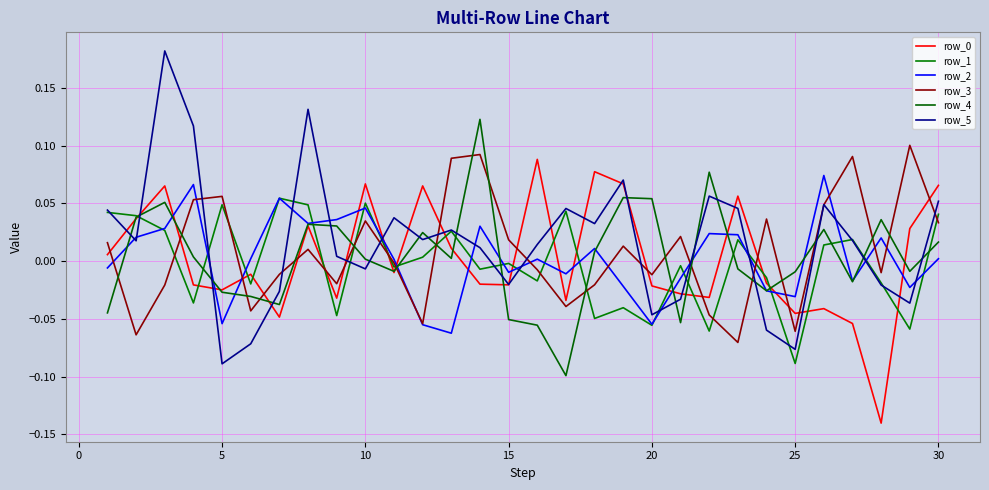

How many interior local valleys does the row_4 series have?

8